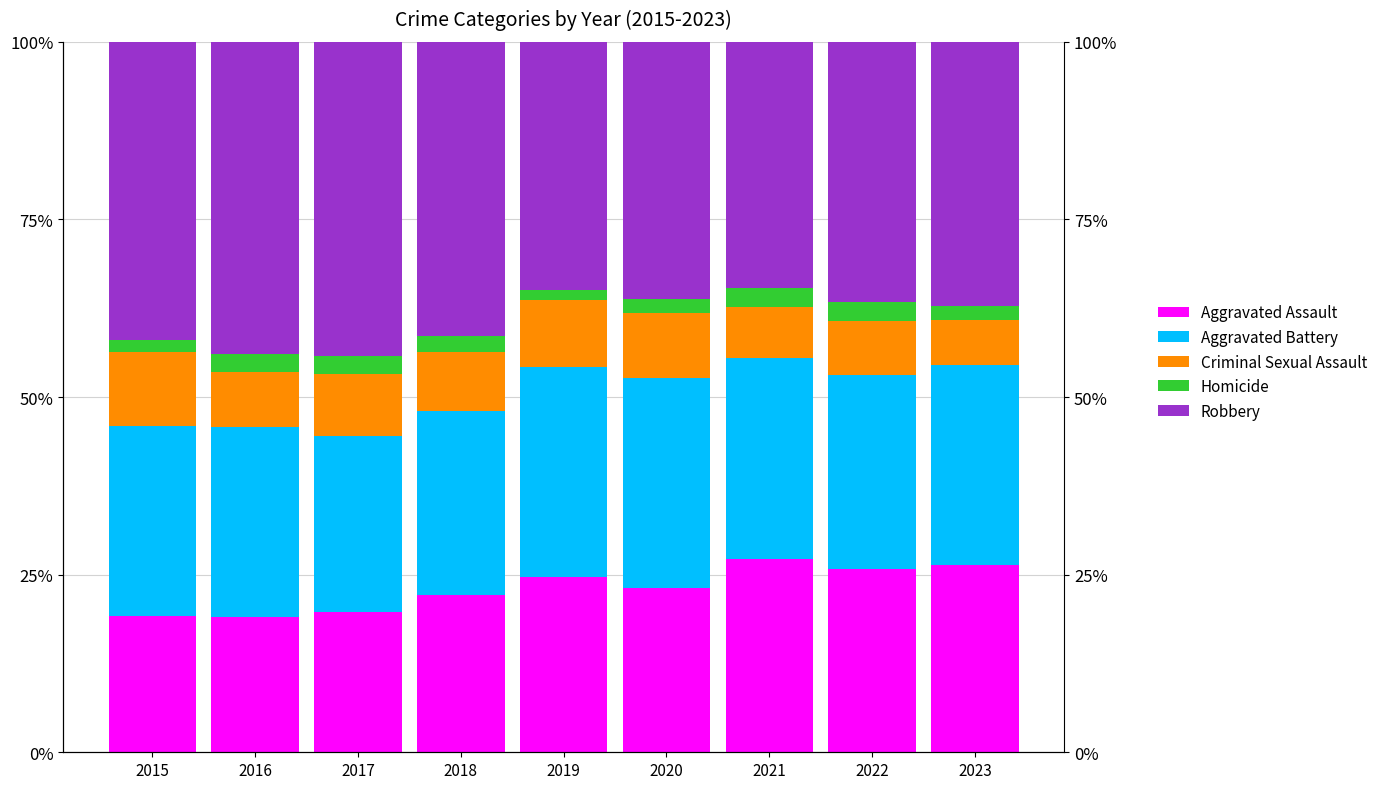

The Aggravated Battery series shows 29.6 at 2020. True or false?

True